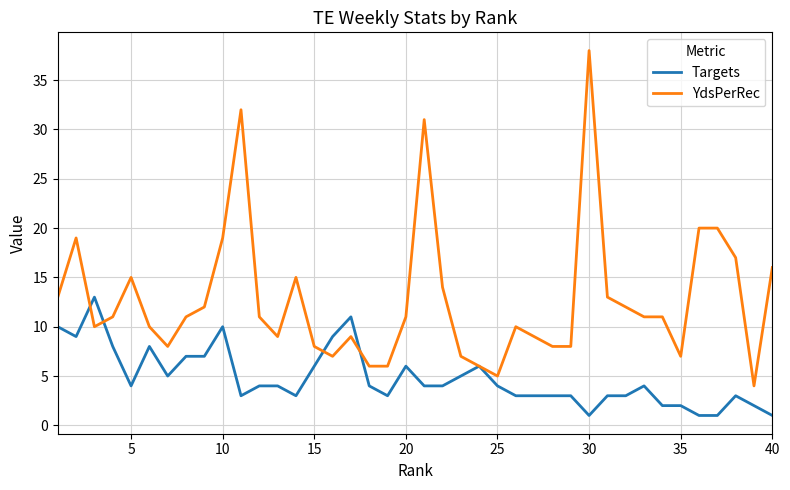

Which series has the widest spread of values?

YdsPerRec